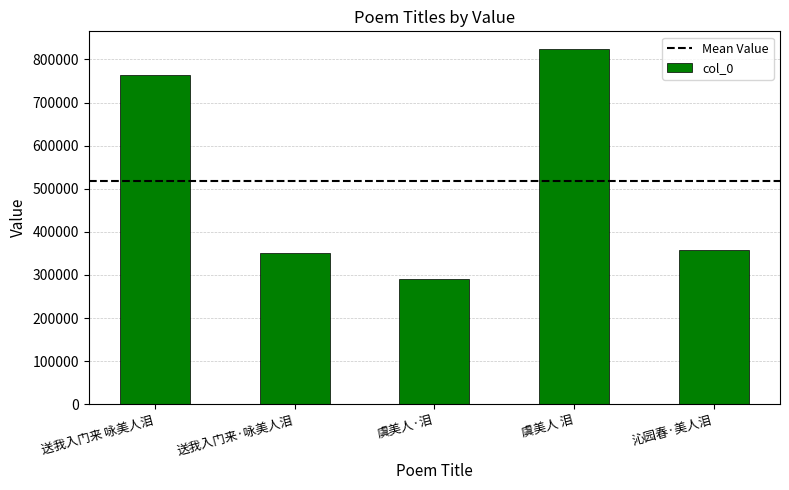

Are the bars horizontal?

No